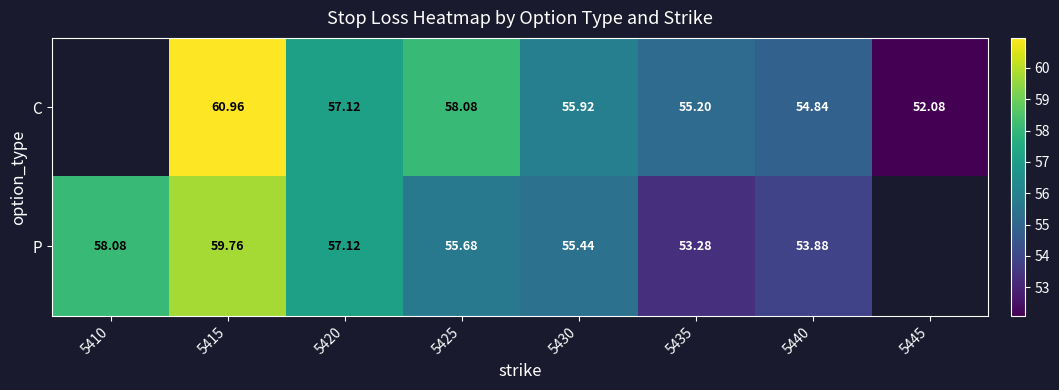

Between 5420 and 5415, which is larger?

5415